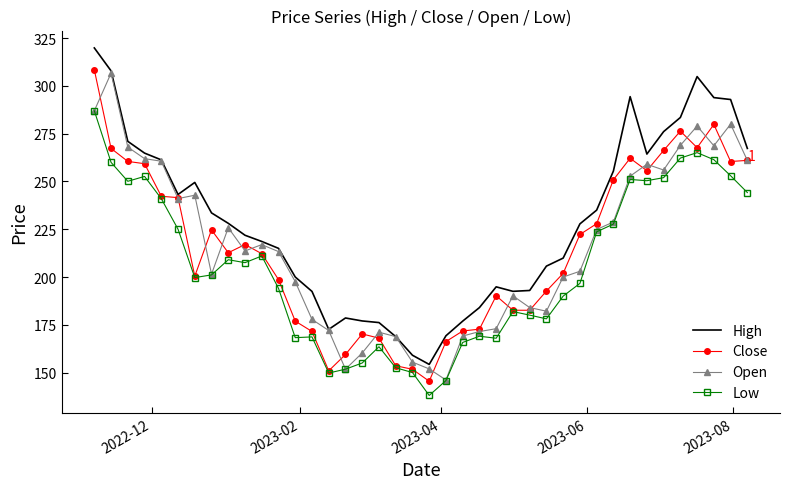

What is the minimum value for Open?

146.1